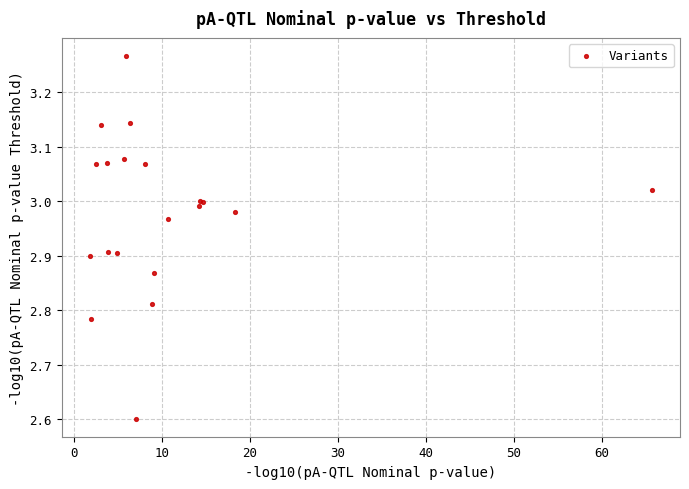

What Y value in the scatter plot is closest to 2?

2.6